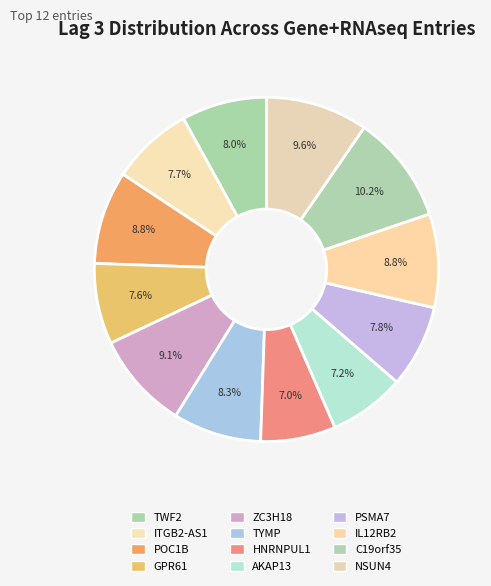

How many slices are in this pie chart?

12